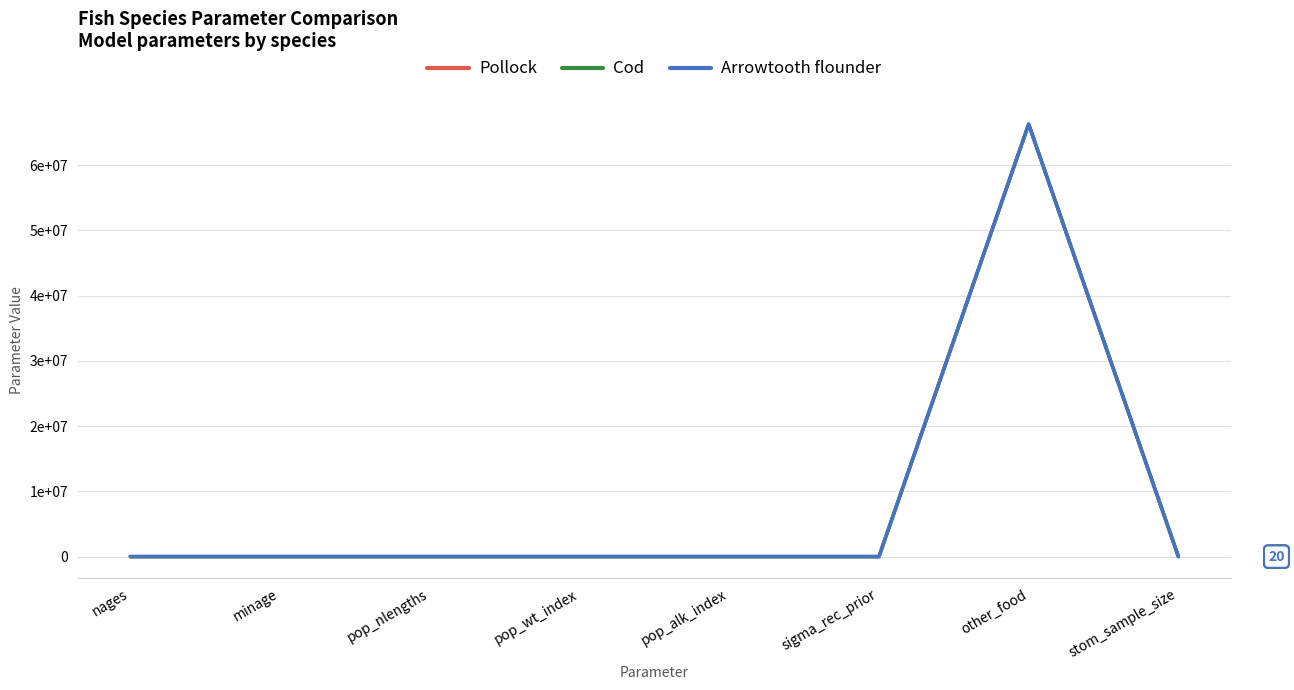

List the series in order of their overall mean, highest first.

Cod, Arrowtooth flounder, Pollock